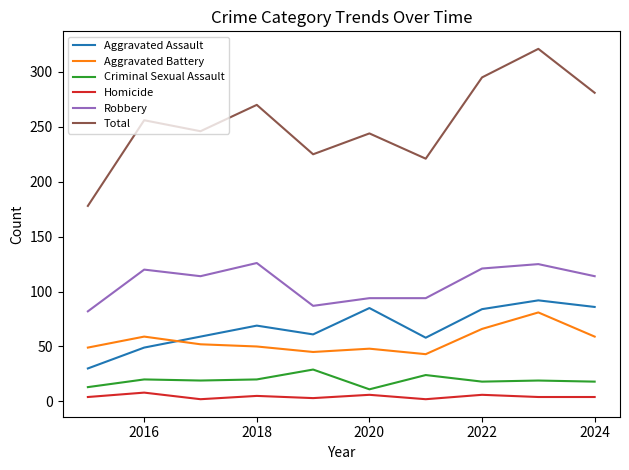

What is the maximum value for Homicide?

8